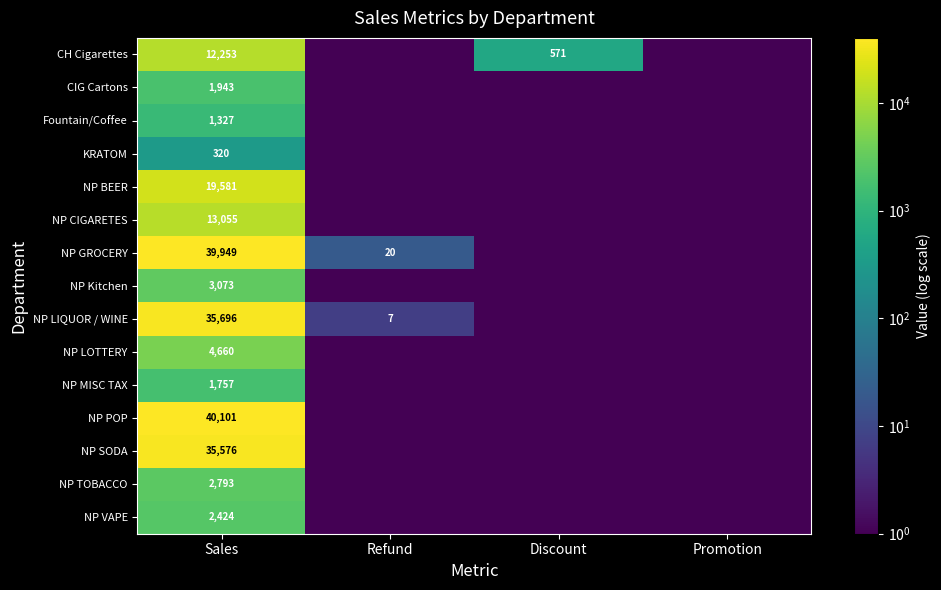

Which series has the largest total across all categories?

NP POP